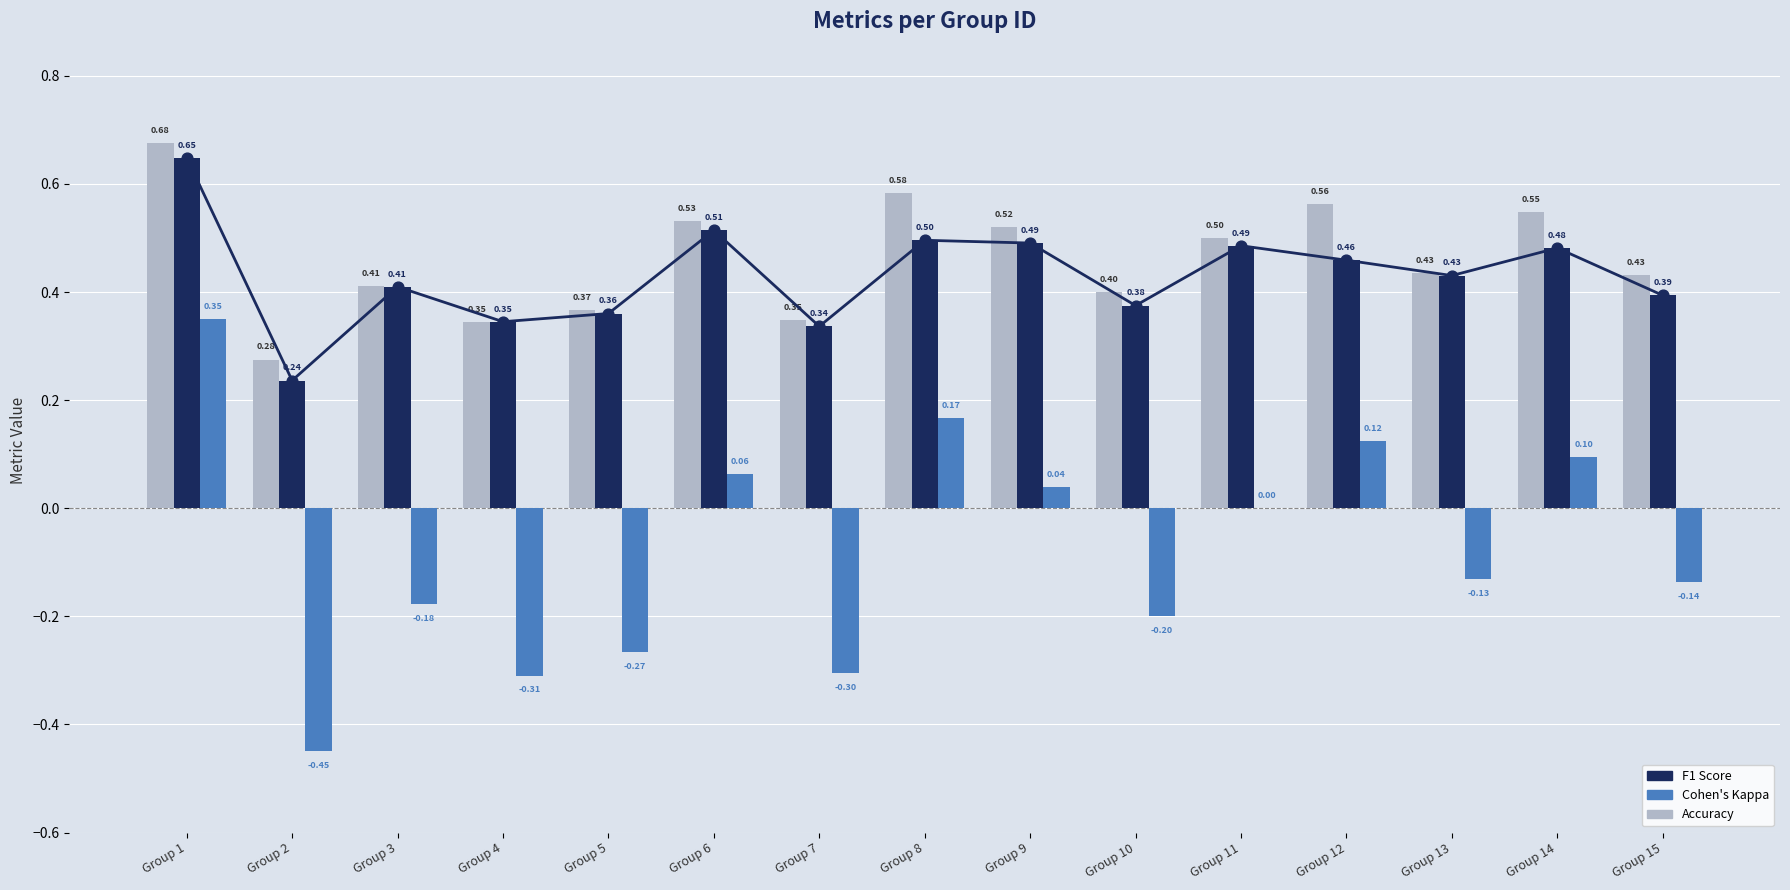

What are all the series names shown in the legend?

accuracy, f1, kappa